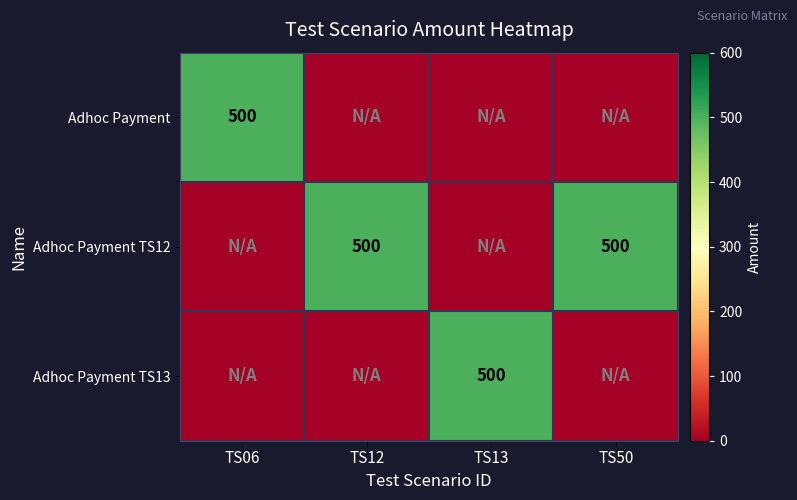

What is the sum of the Adhoc Payment values at TS06 and TS13?

500